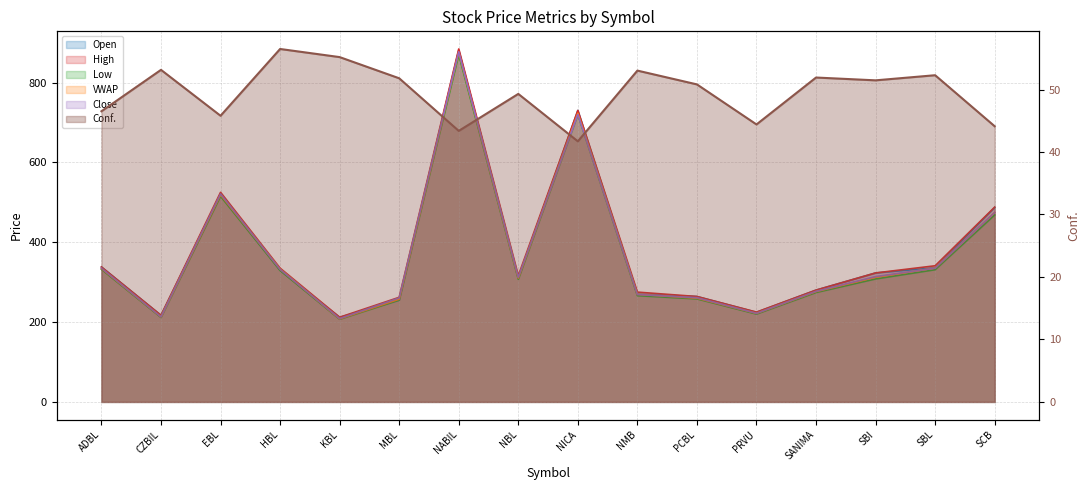

What is the smallest value displayed?

41.7